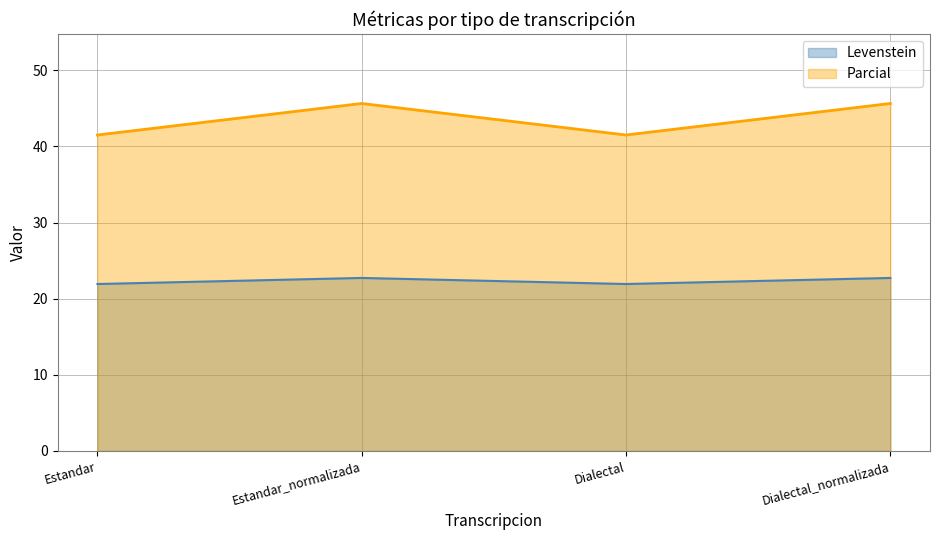

How many interior local valleys does the Levenstein series have?

1